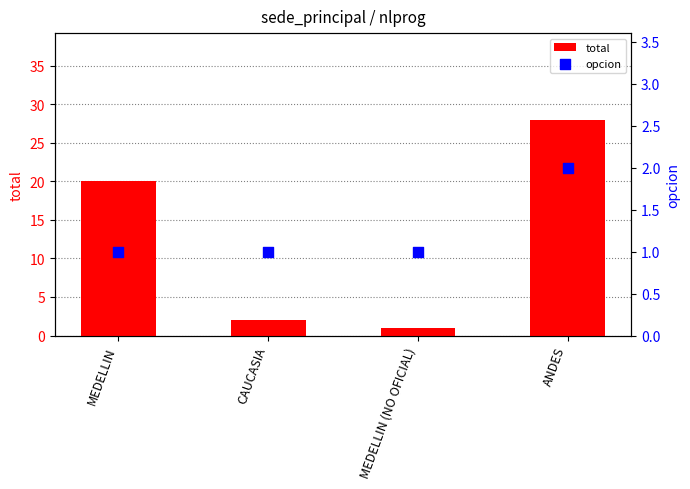

What are all the series names shown in the legend?

total, opcion